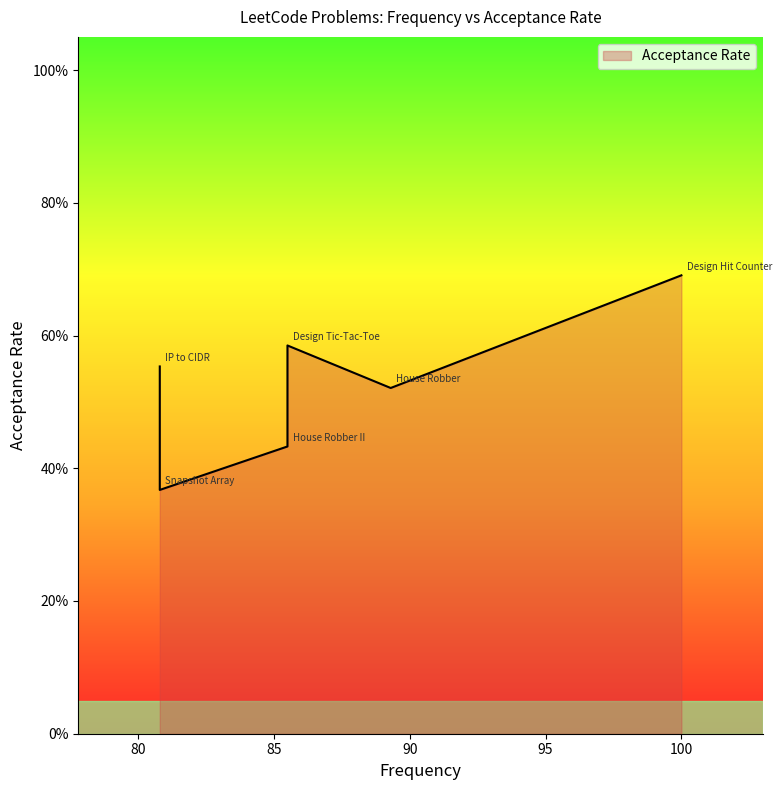

How many lines are shown in the chart?

1